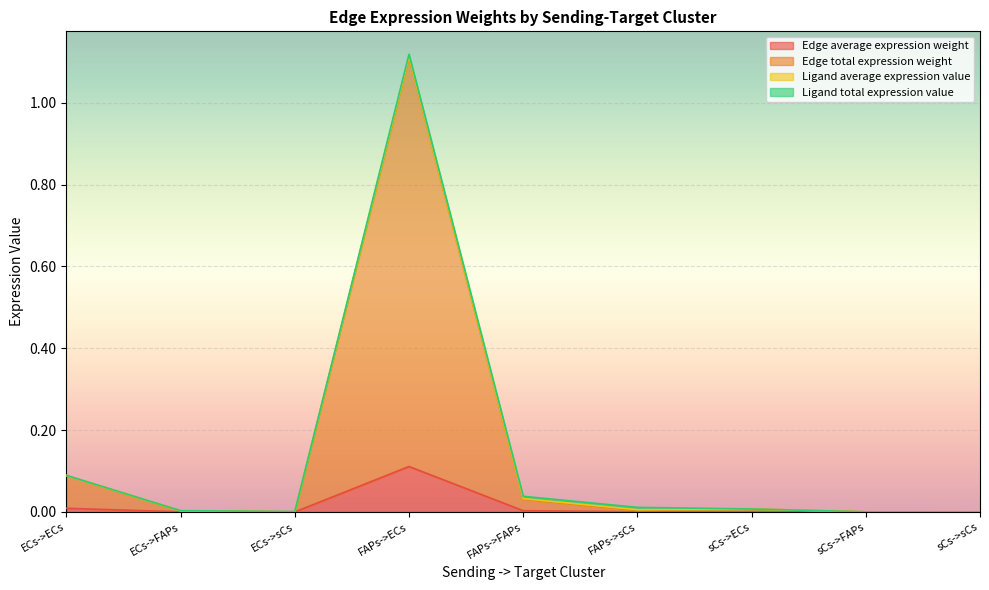

At which category does Edge total expression weight reach its first local valley?

ECs->sCs